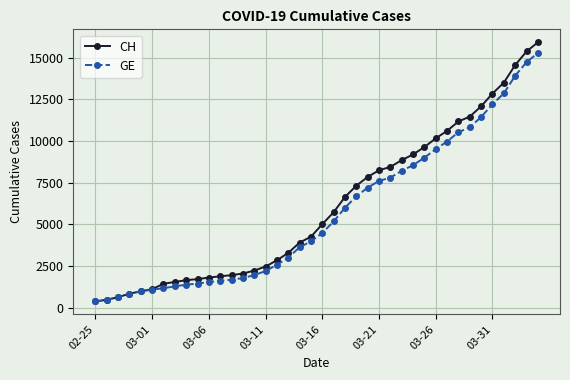

Which series has the largest range (max minus min)?

CH